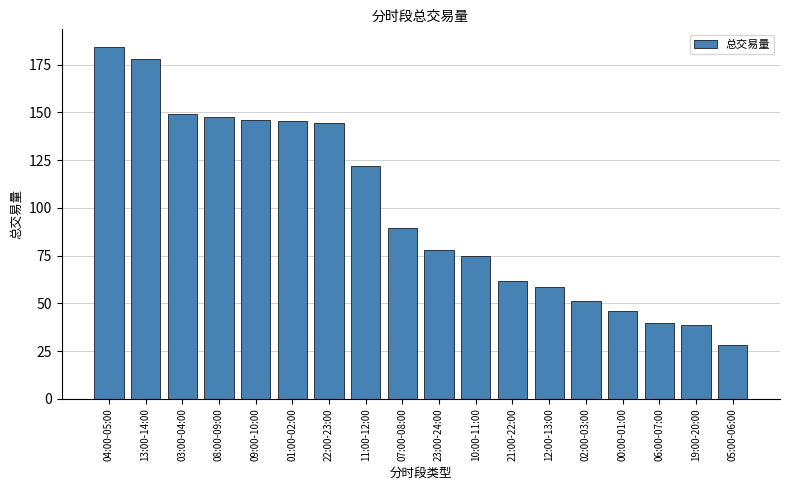

Which category has the highest value across all series?

04:00-05:00